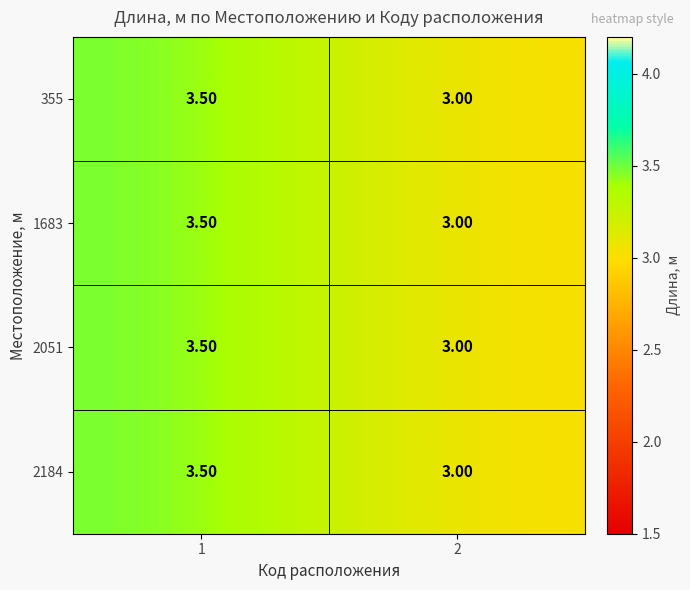

What is the sum of all 2051 values?

6.5